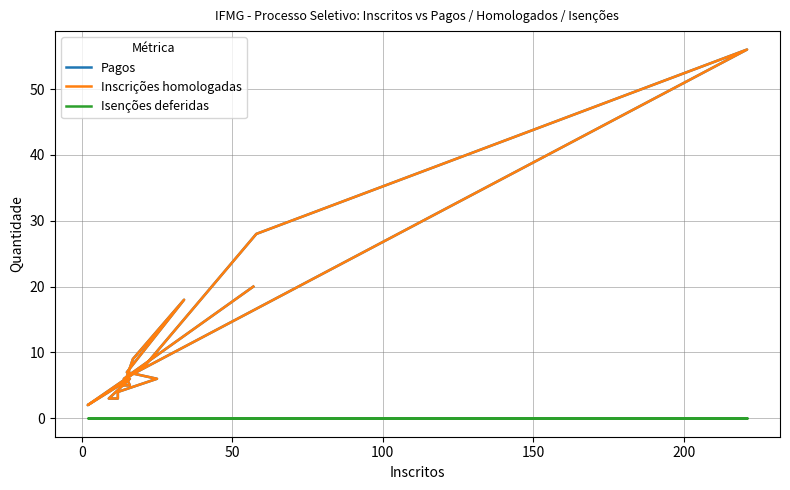

What is the maximum value shown in the chart?

56